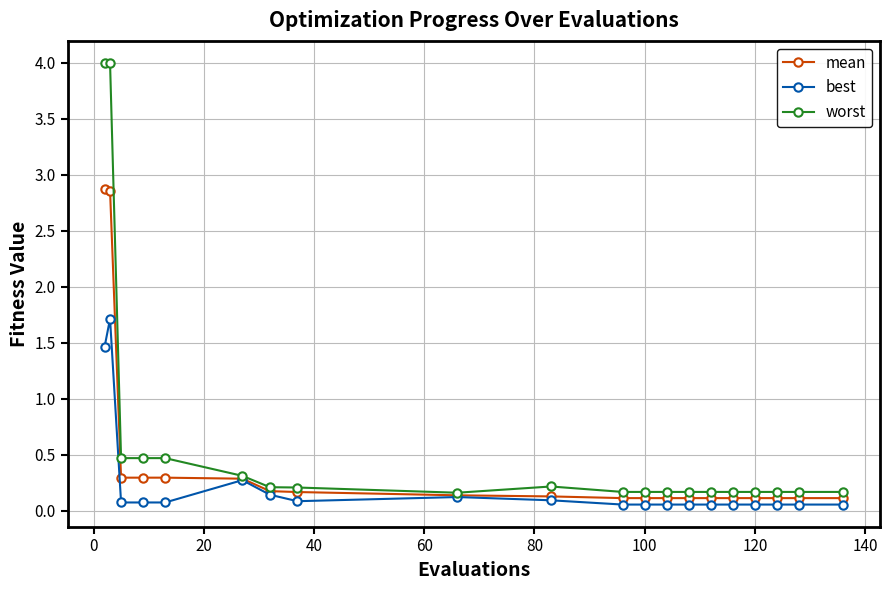

Which series has the largest range (max minus min)?

worst